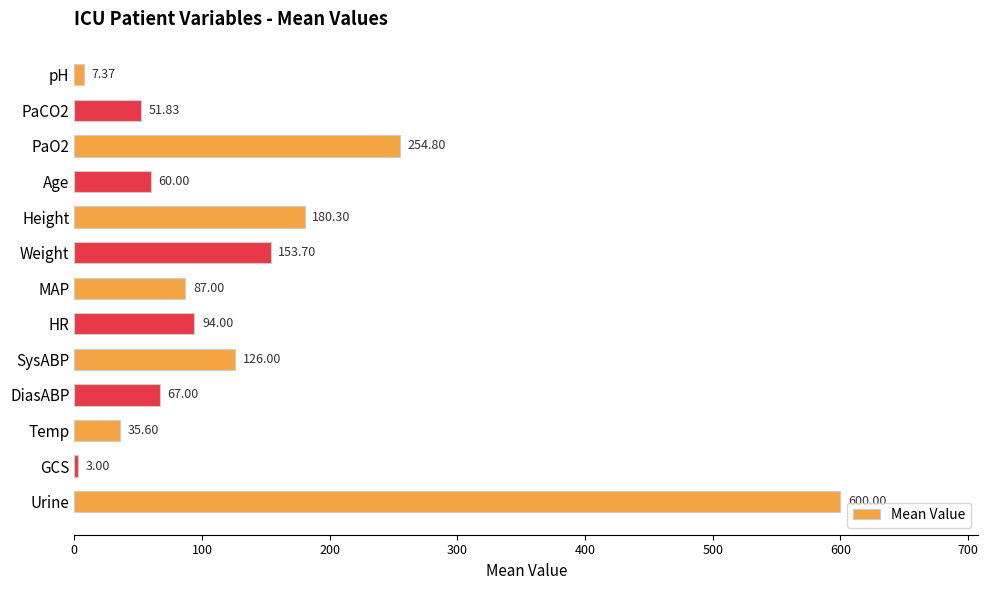

Between Urine and PaO2, which is larger?

Urine